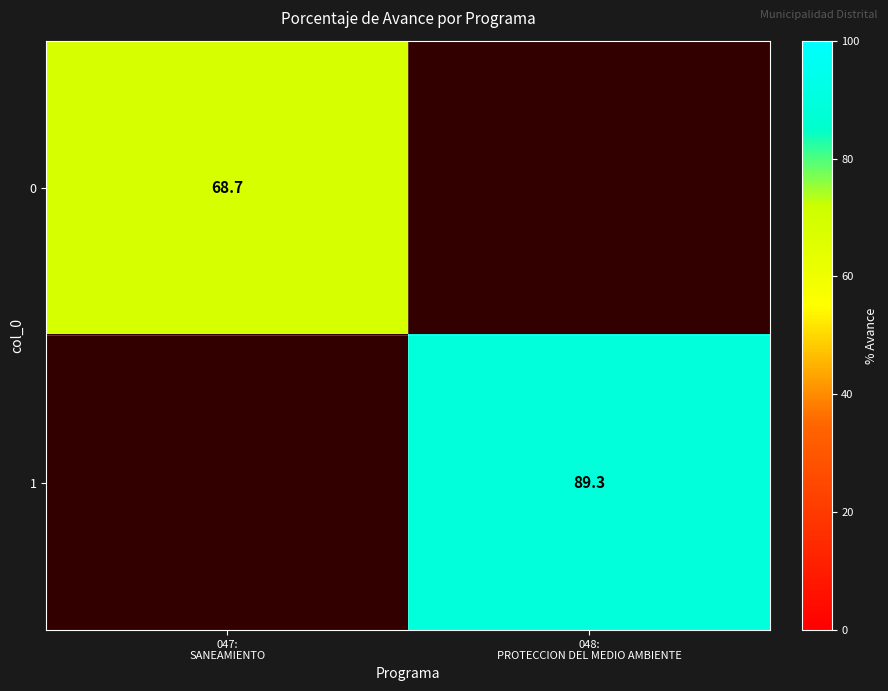

The 0 series shows 68.7 at 047: SANEAMIENTO. True or false?

True